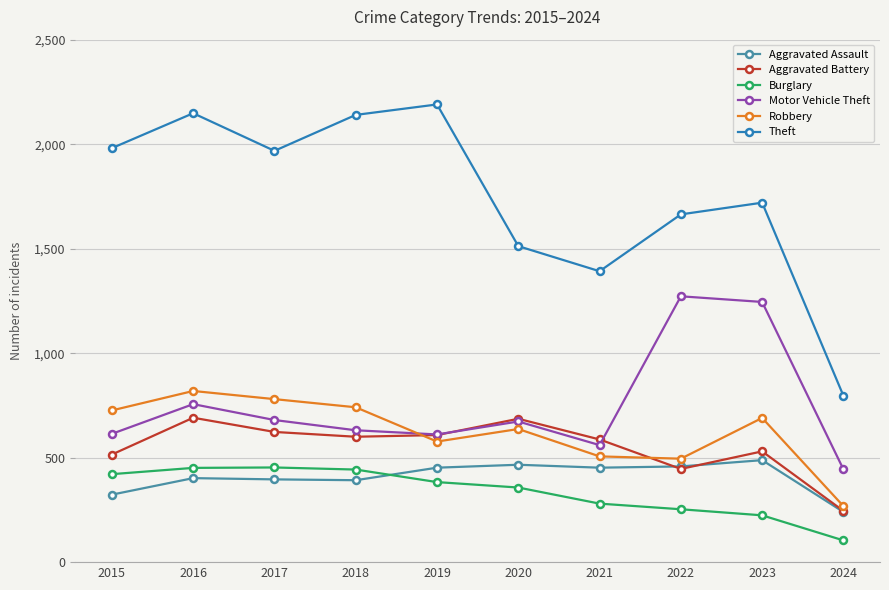

What are all the series names shown in the legend?

Aggravated Assault, Aggravated Battery, Burglary, Motor Vehicle Theft, Robbery, Theft